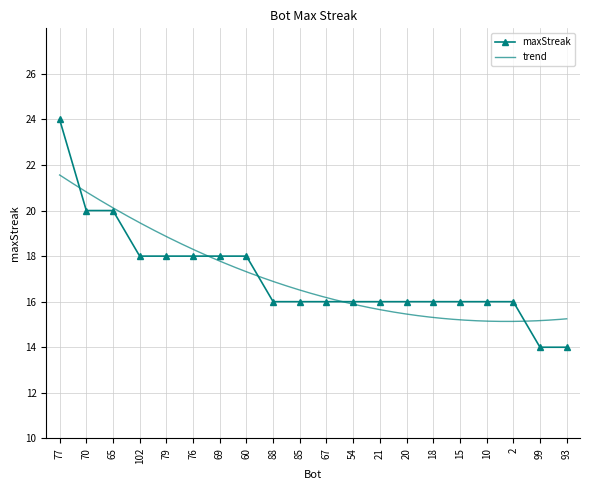

How many lines are shown in the chart?

1